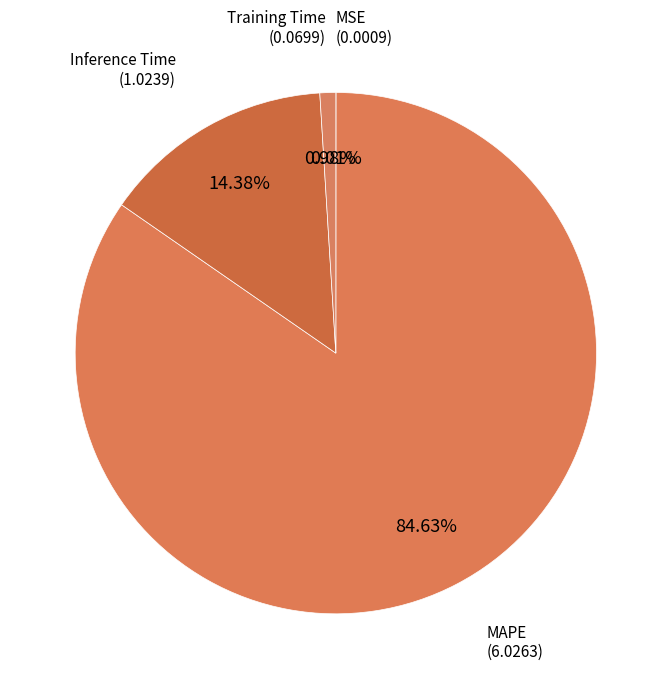

Is it true that Training Time is 9% of the pie?

False